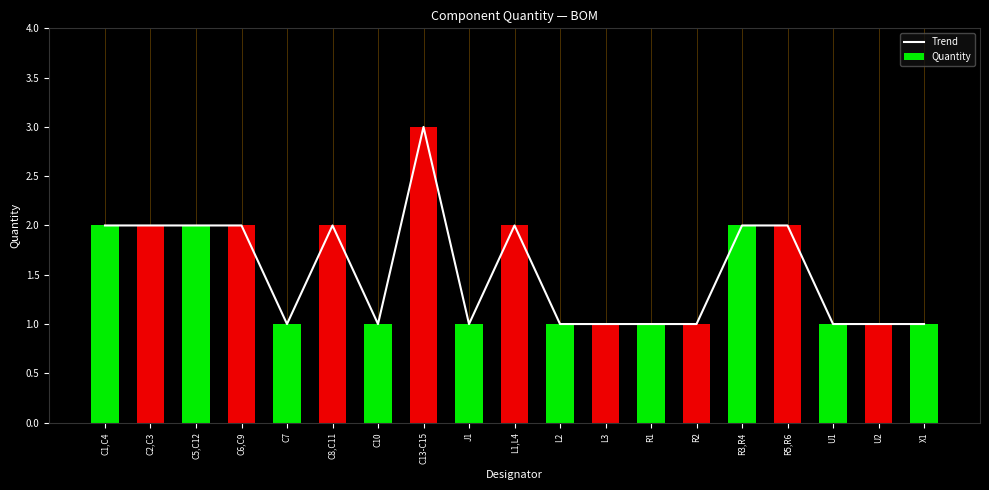

Which category has the lowest value across all series?

C7